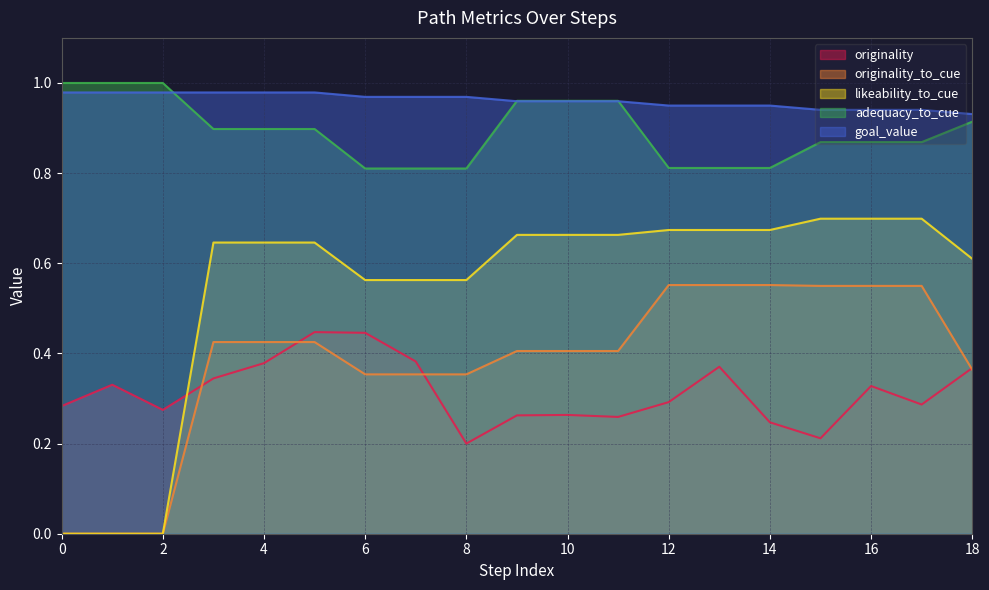

Rank the series at 15 from highest to lowest value.

goal_value, adequacy_to_cue, likeability_to_cue, originality_to_cue, originality